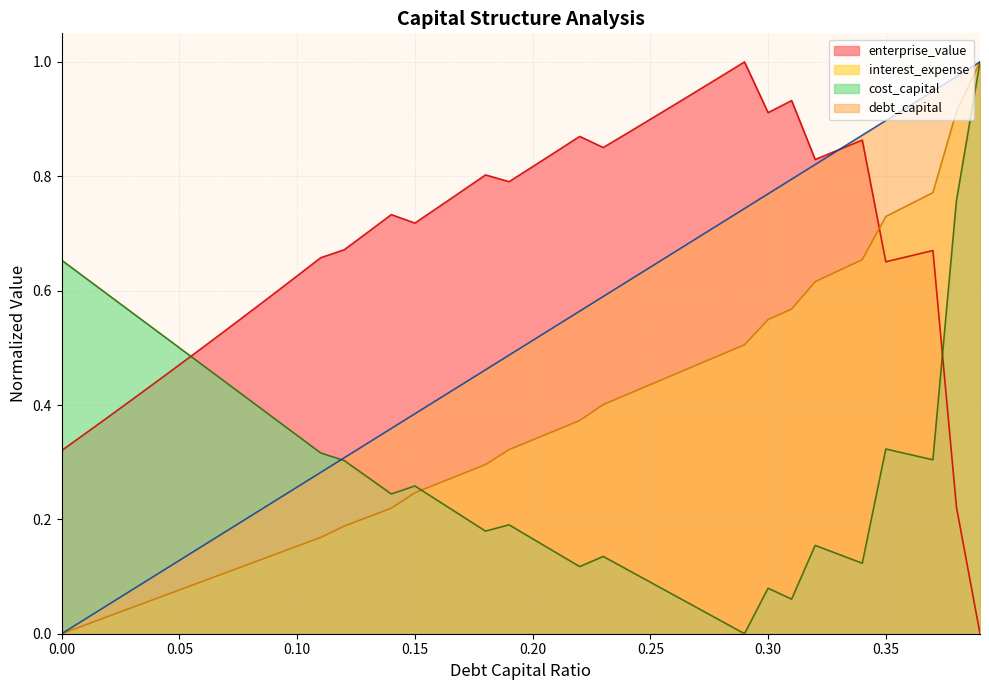

What are all the series names shown in the legend?

enterprise_value, interest_expense, cost_capital, debt_capital